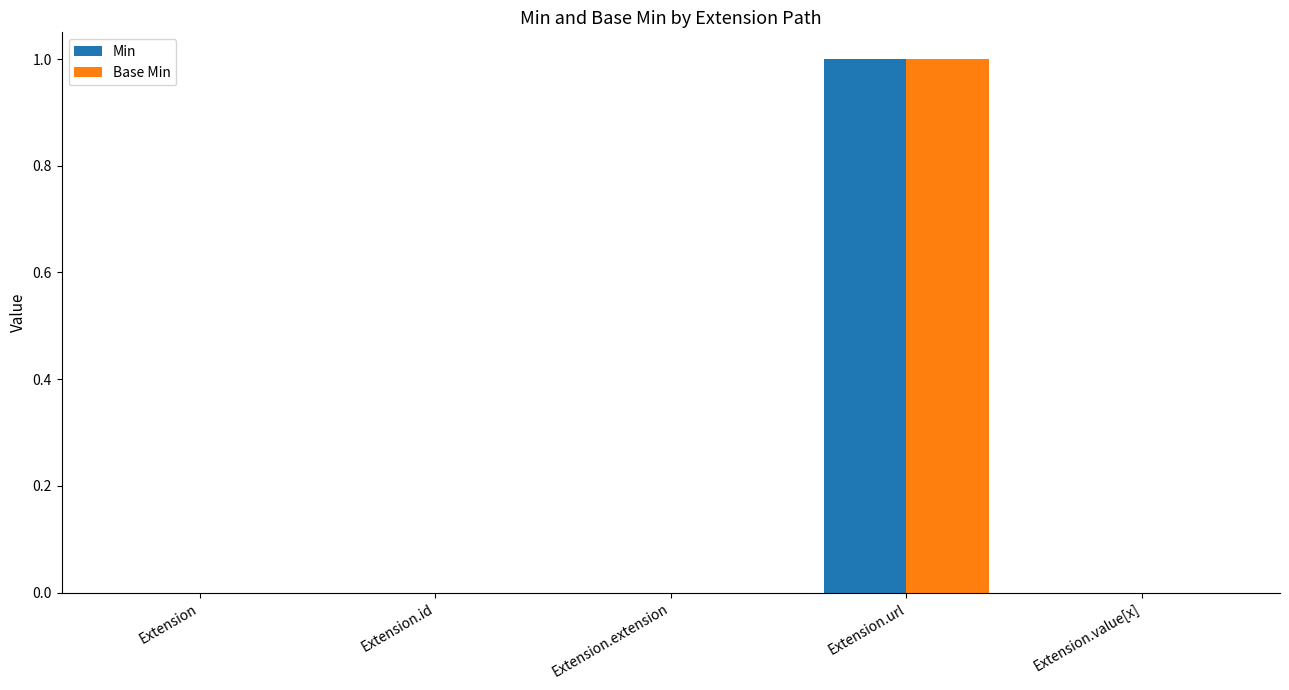

Which label corresponds to the largest value in the chart?

Extension.url